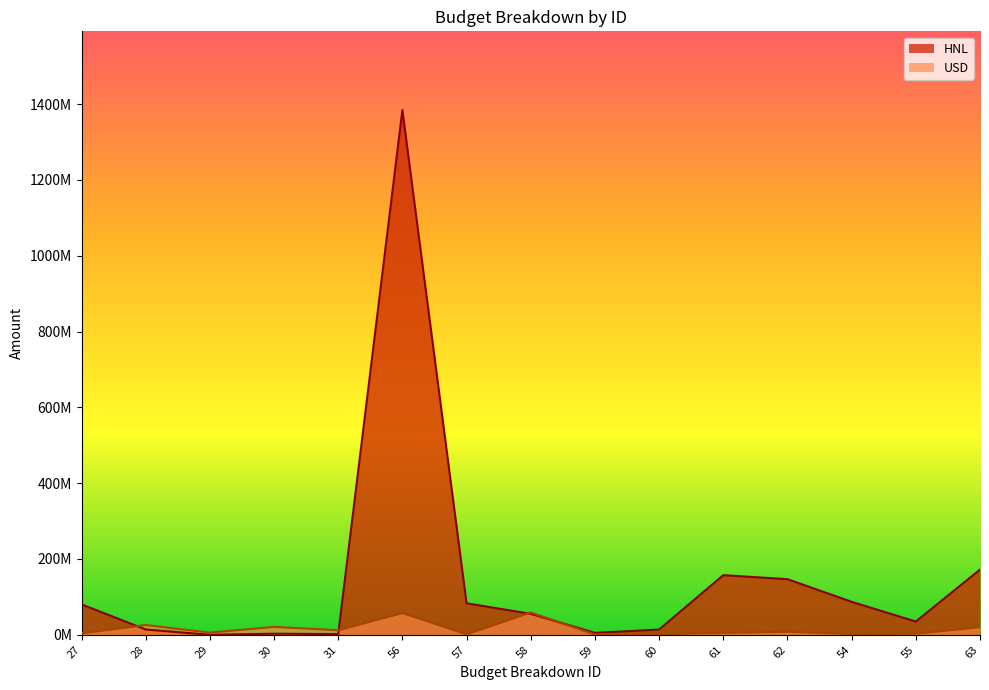

What is the maximum value for HNL?

1384224047